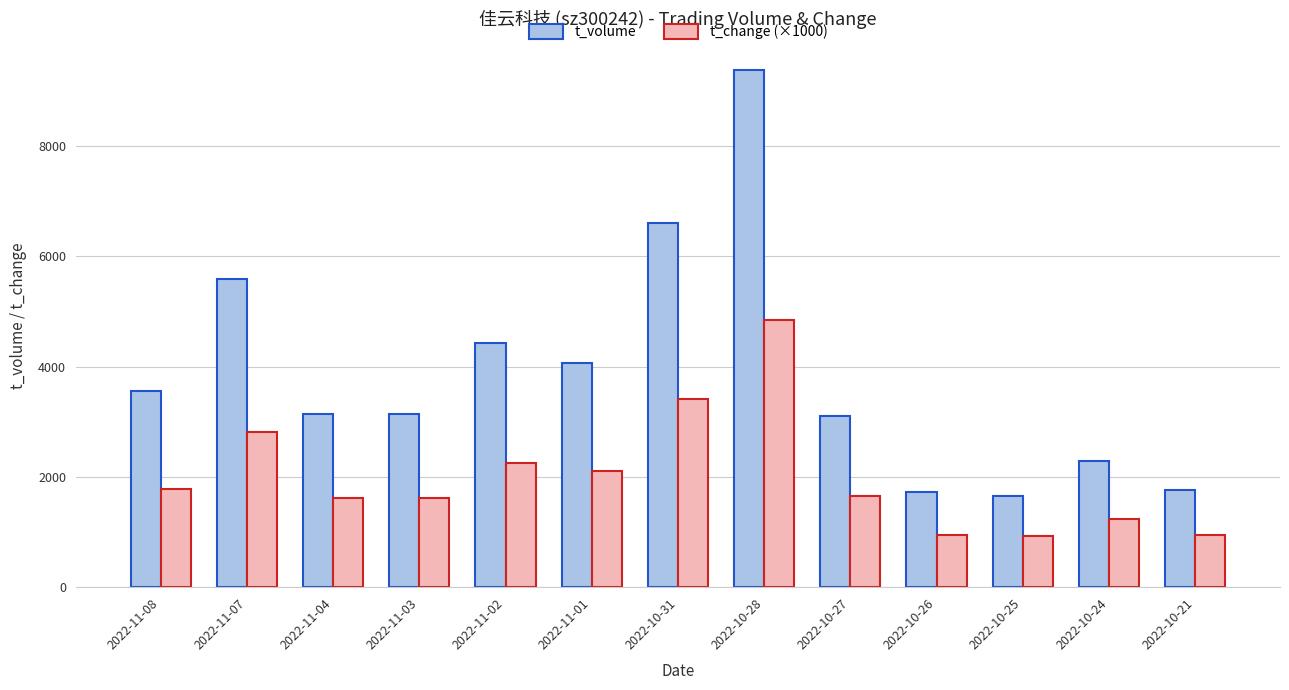

How many bars are there in total?

26